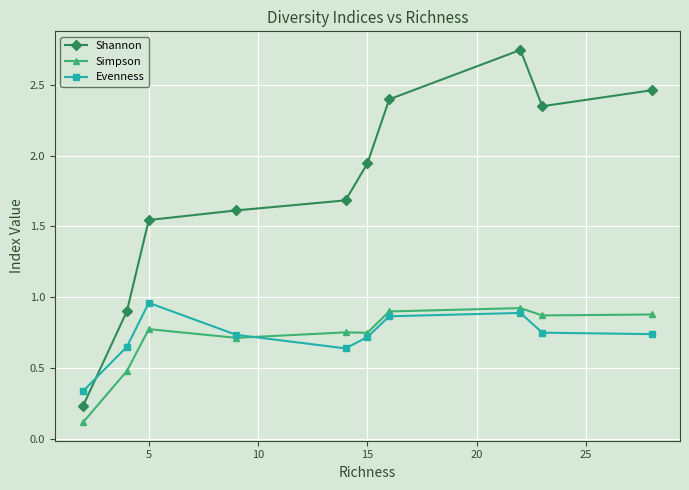

Which series has the widest spread of values?

Shannon